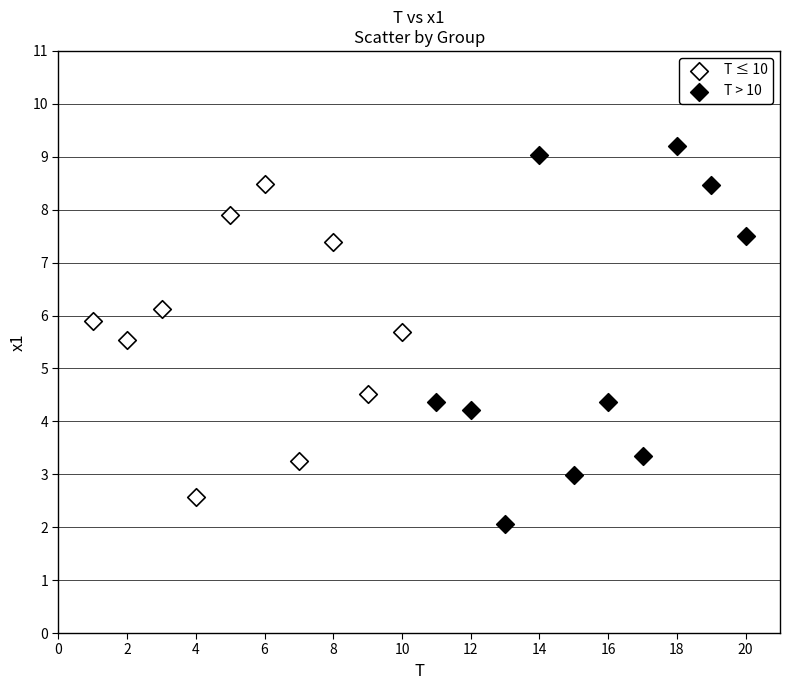

Which series has the widest spread of Y values?

T > 10